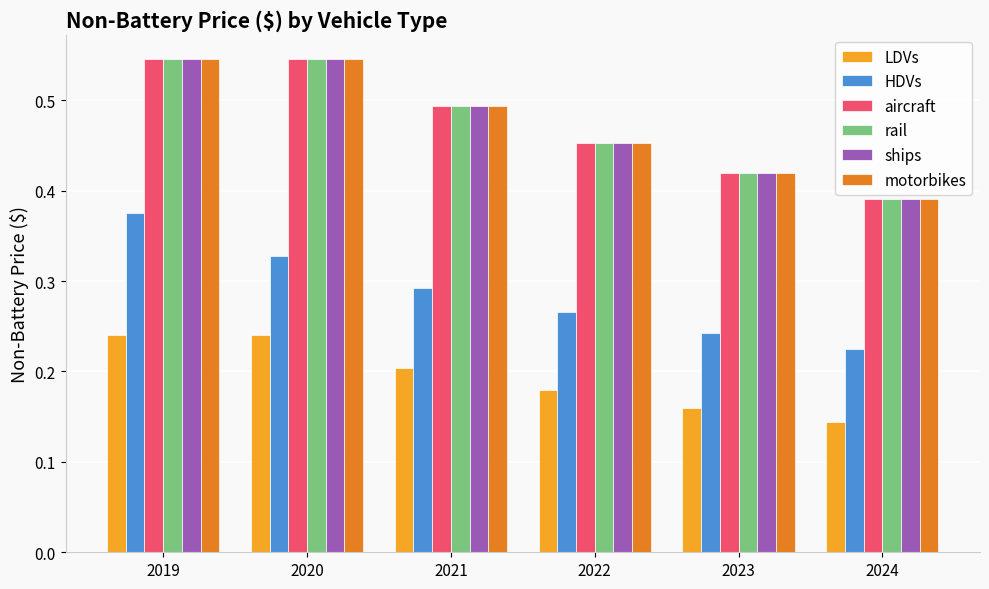

What is the sum of the ships values at 2019 and 2023?

1.0